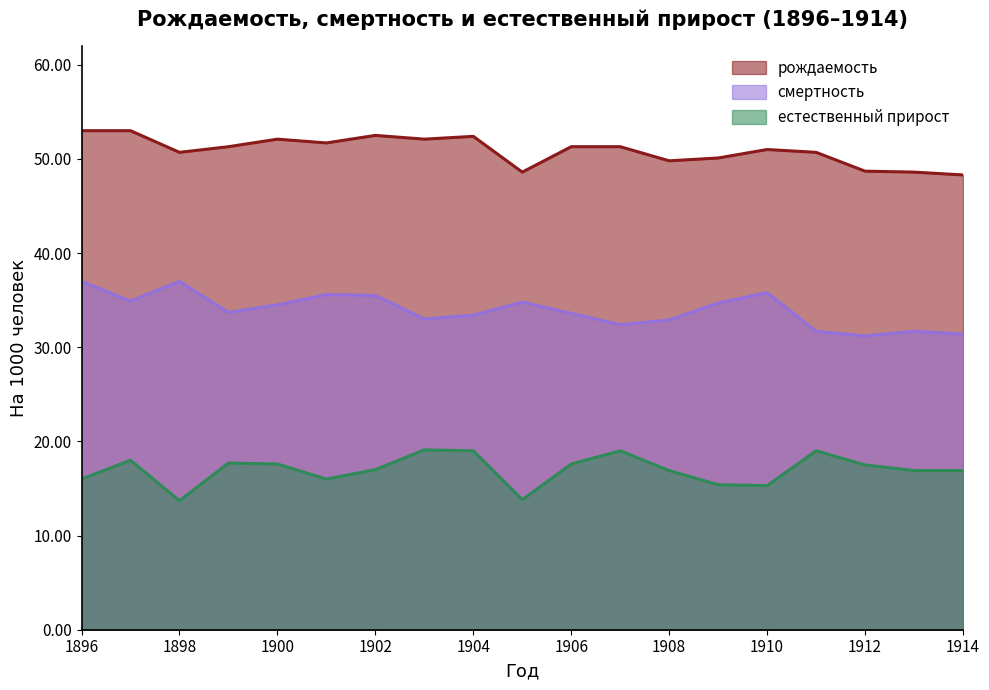

List the labels in order of естественный прирост value, smallest first.

1898, 1905, 1910, 1909, 1896, 1901, 1908, 1913, 1914, 1902, 1912, 1900, 1906, 1899, 1897, 1904, 1907, 1911, 1903